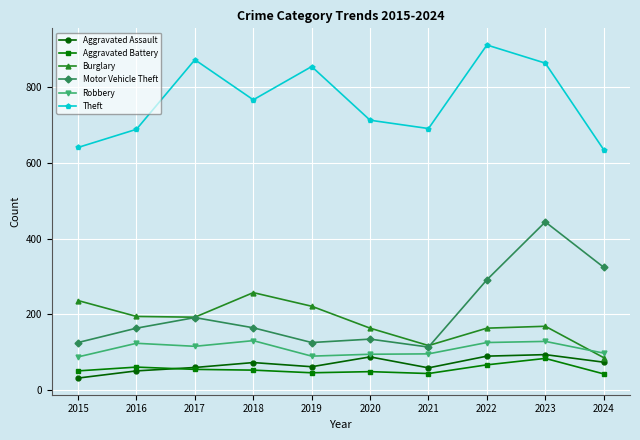

Rank the series at 2015 from lowest to highest value.

Aggravated Assault, Aggravated Battery, Robbery, Motor Vehicle Theft, Burglary, Theft